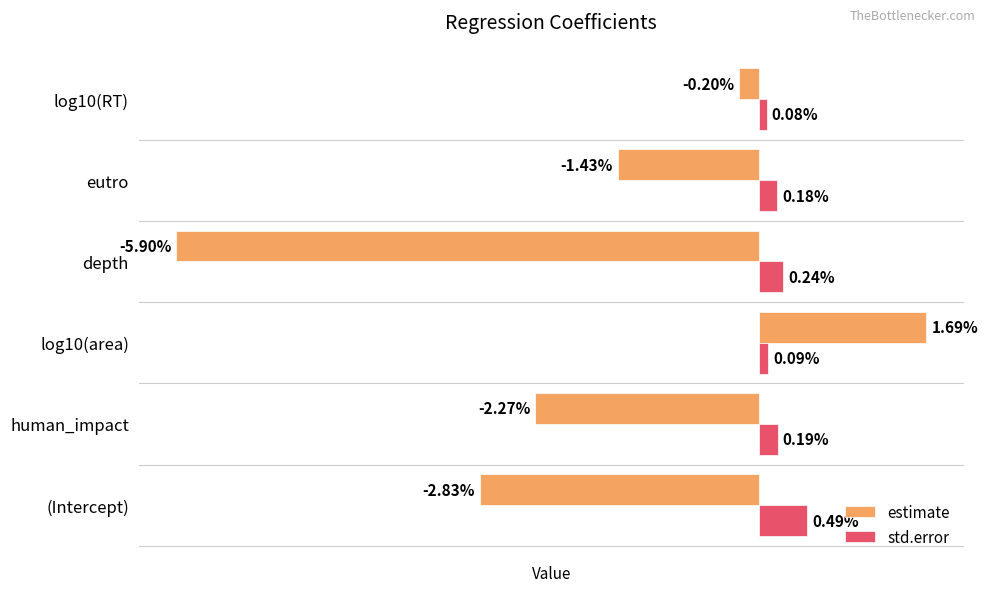

List the labels in order of std.error value, smallest first.

log10(RT), log10(area), eutro, human_impact, depth, (Intercept)